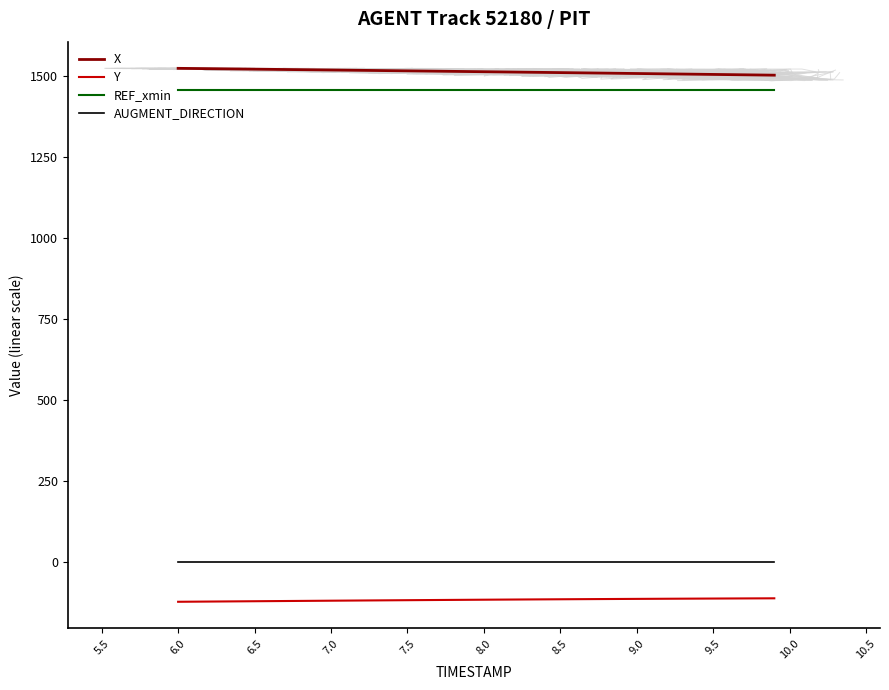

Which series has the largest total across all categories?

X